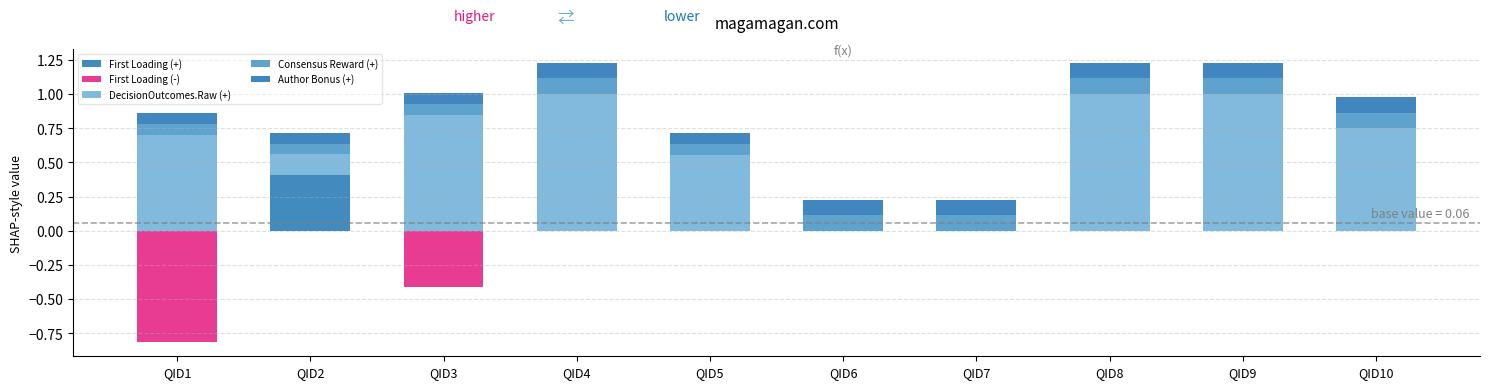

Reading left to right, extract all data points from this chart.

First Loading (+): QID1=0.0	QID2=0.4	QID3=0.0	QID4=0.0	QID5=0.0	QID6=0.0	QID7=0.0	QID8=0.0	QID9=0.0	QID10=0.0
First Loading (-): QID1=-0.8	QID2=0.0	QID3=-0.4	QID4=0.0	QID5=-0.0	QID6=0.0	QID7=0.0	QID8=0.0	QID9=0.0	QID10=0.0
DecisionOutcomes.Raw (+): QID1=0.7	QID2=0.1	QID3=0.8	QID4=1.0	QID5=0.6	QID6=0.0	QID7=0.0	QID8=1.0	QID9=1.0	QID10=0.7
Consensus Reward (+): QID1=0.1	QID2=0.1	QID3=0.1	QID4=0.1	QID5=0.1	QID6=0.1	QID7=0.1	QID8=0.1	QID9=0.1	QID10=0.1
Author Bonus (+): QID1=0.1	QID2=0.1	QID3=0.1	QID4=0.1	QID5=0.1	QID6=0.1	QID7=0.1	QID8=0.1	QID9=0.1	QID10=0.1